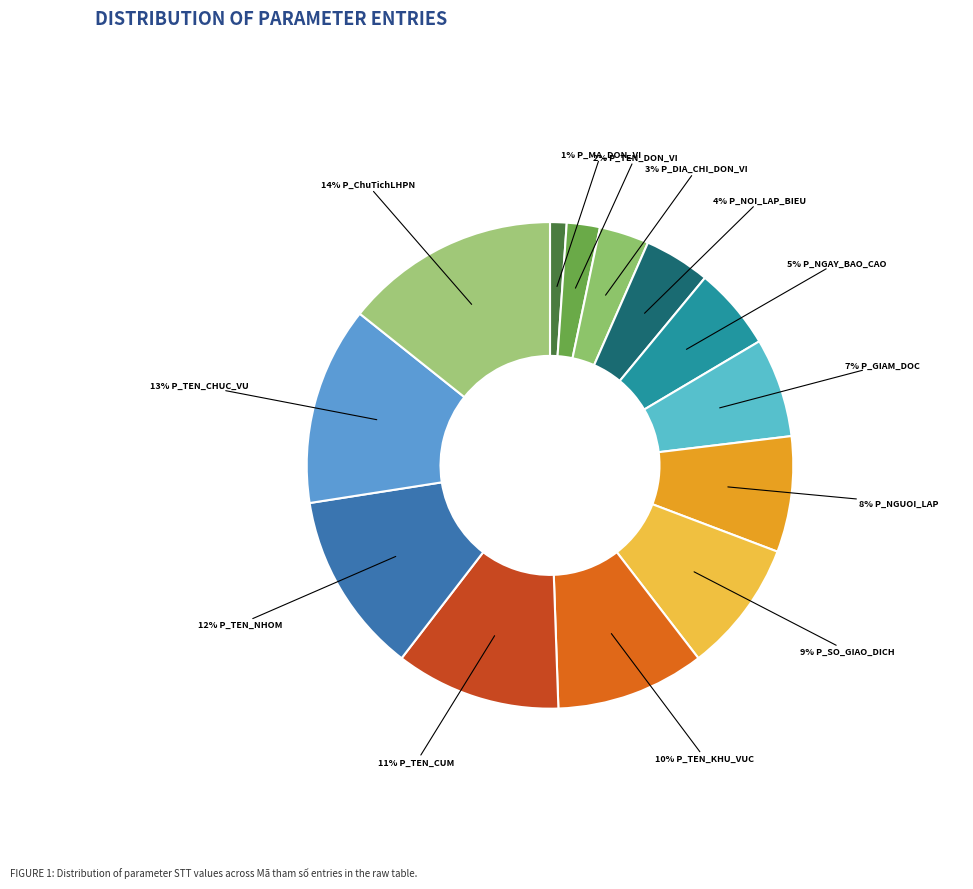

How many segments does this pie chart have?

13